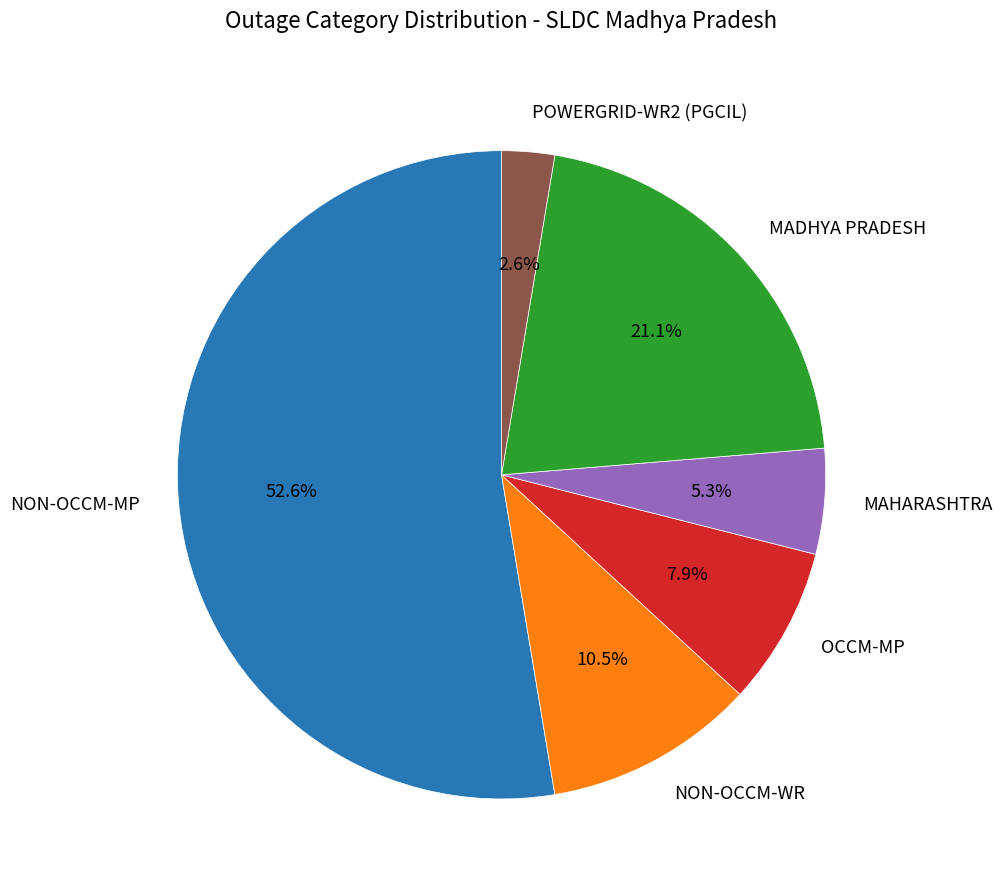

Which slice is the smallest?

POWERGRID-WR2 (PGCIL)